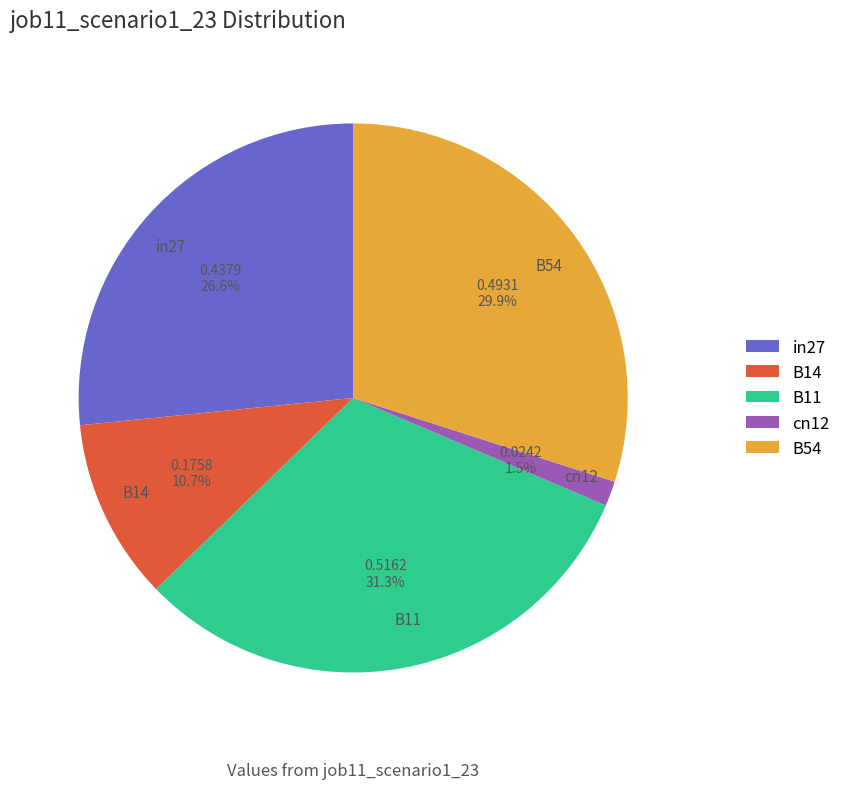

How many slices are in this pie chart?

5